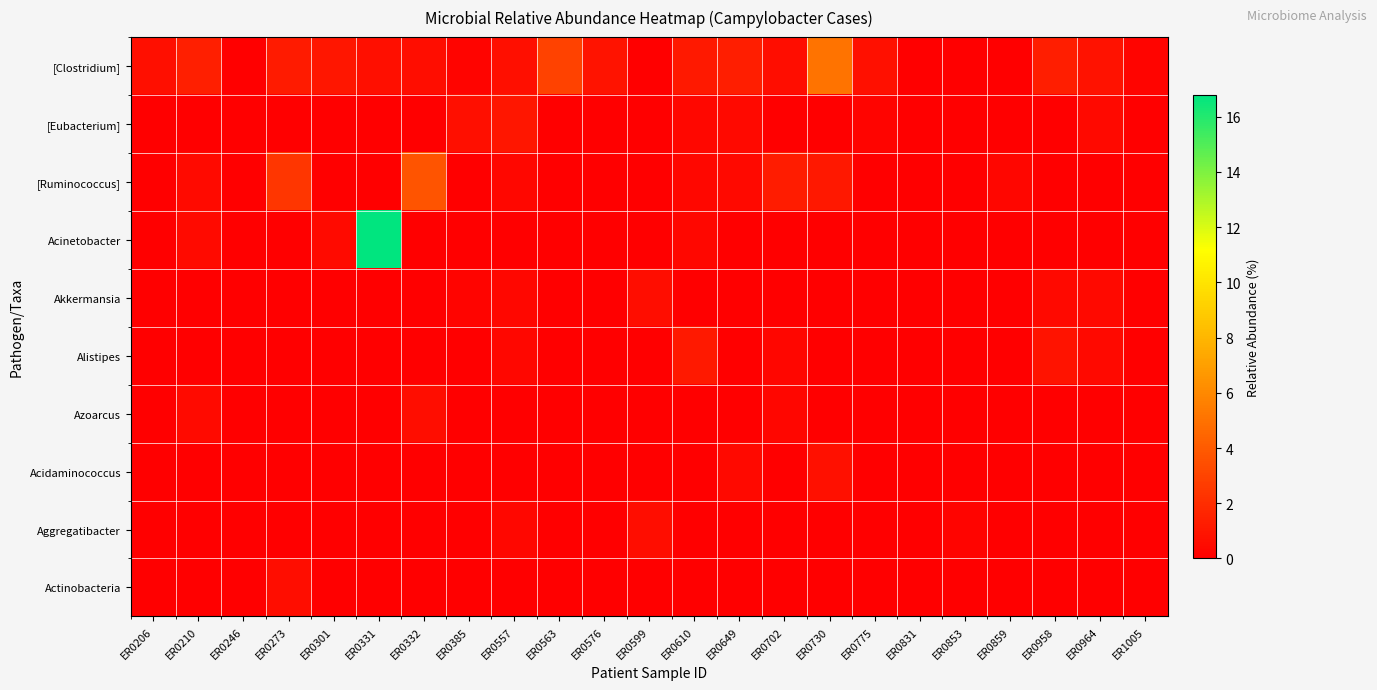

Which category has the highest value across all series?

ER0331